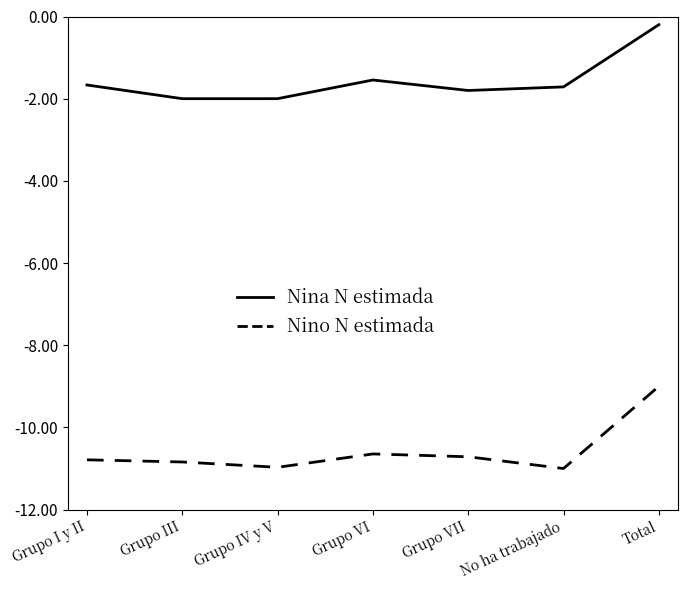

What position from the left is No ha trabajado?

6